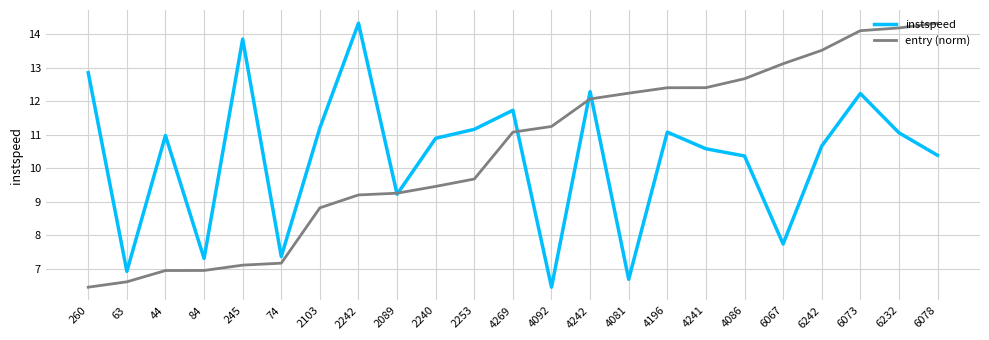

What position from the left is 4092?

13